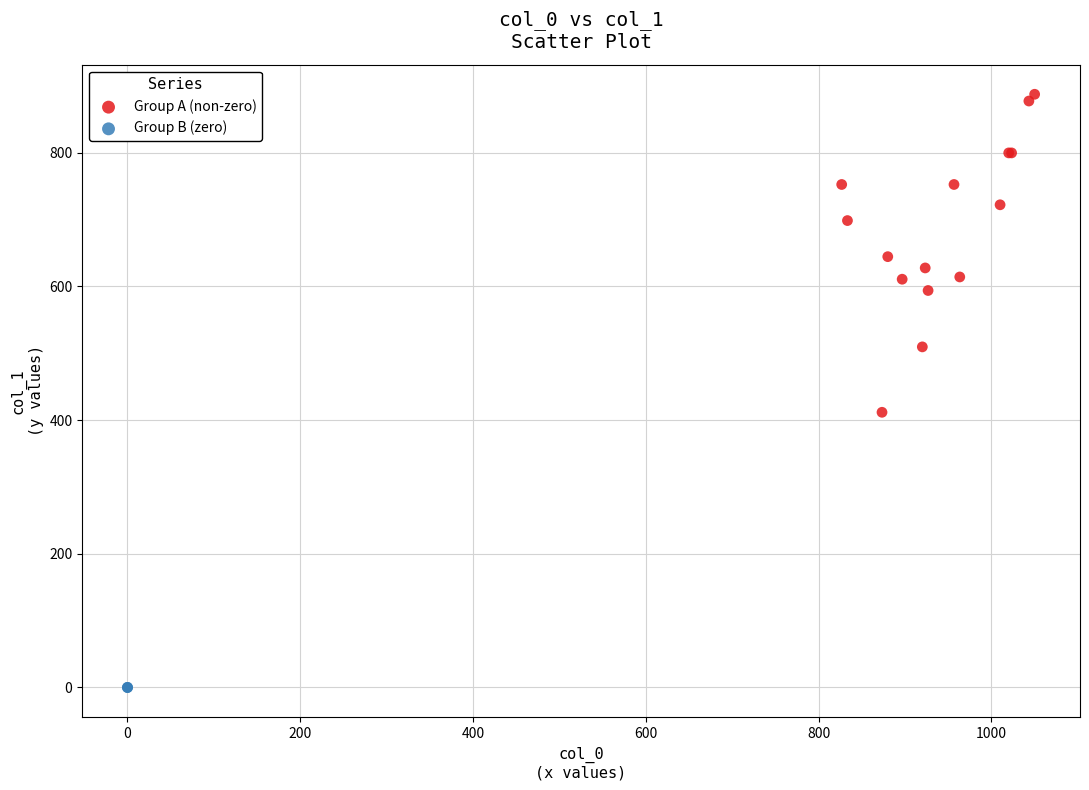

Which series contains the highest Y value?

Group A (non-zero)